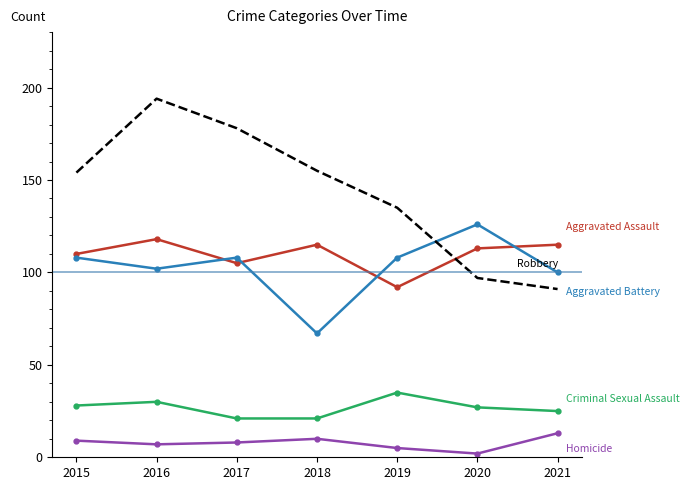

Which label corresponds to the smallest value in the chart?

2020